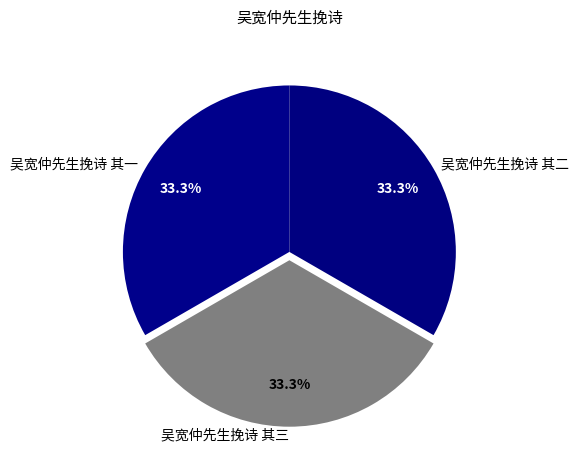

To the nearest percent, what percentage of the pie is 吴宽仲先生挽诗 其二?

33%